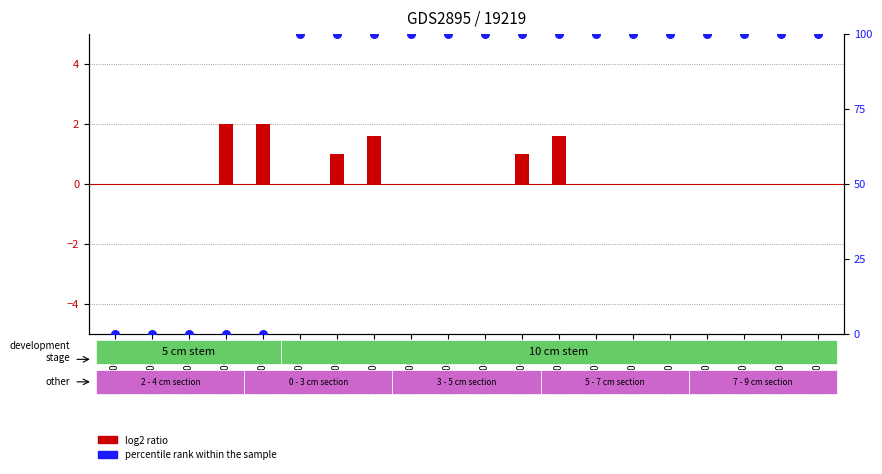

Which series contains the lowest Y value?

log2 ratio